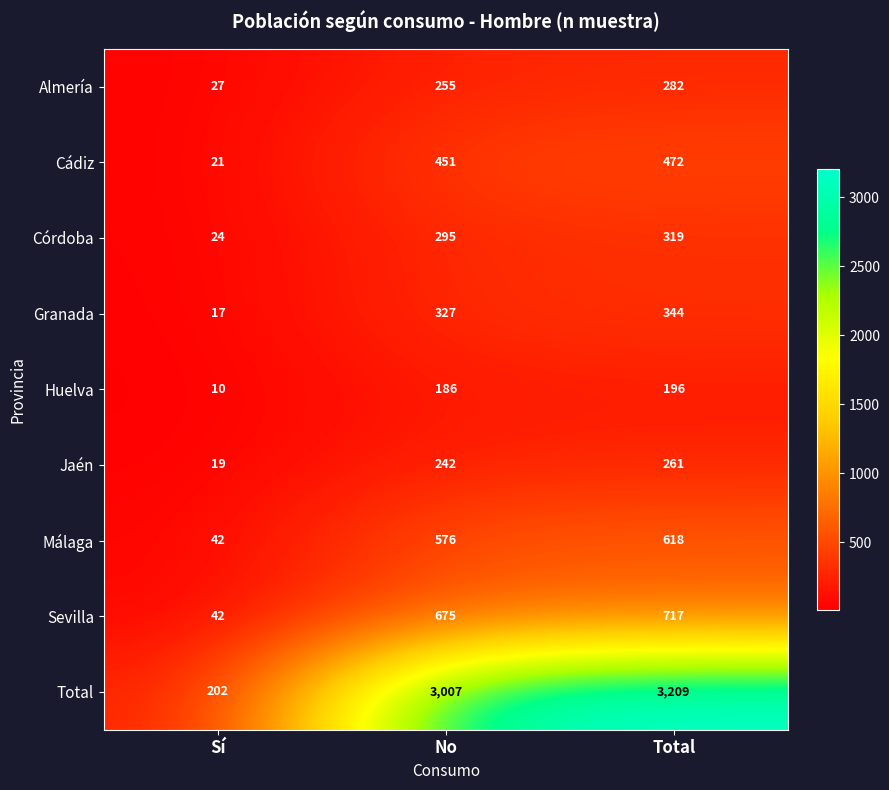

Rank the series by their maximum value, from highest to lowest.

Total, Sevilla, Málaga, Cádiz, Granada, Córdoba, Almería, Jaén, Huelva